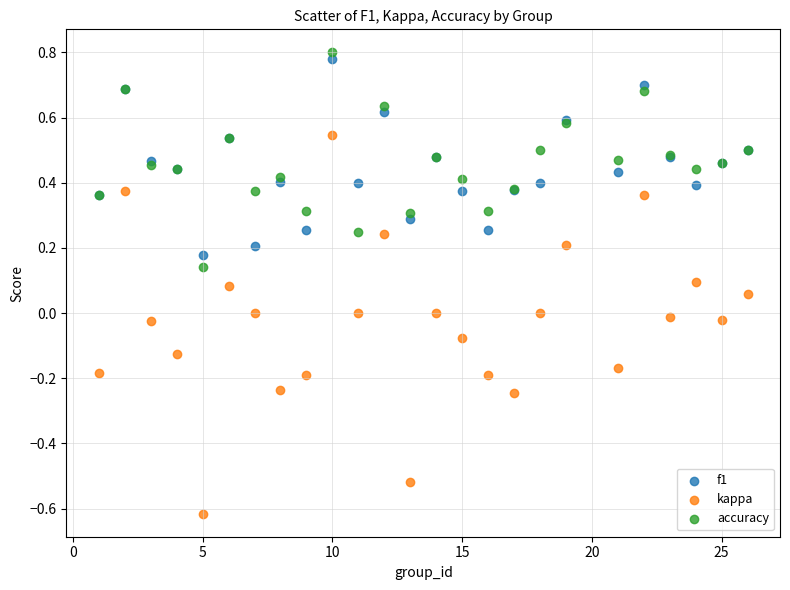

Which series reaches the minimum Y coordinate?

kappa